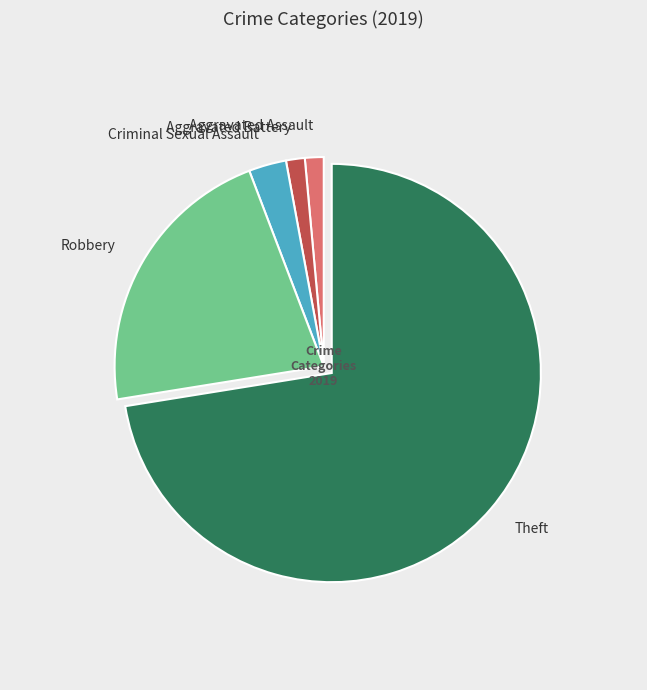

What is the smallest slice in the pie chart?

Aggravated Assault